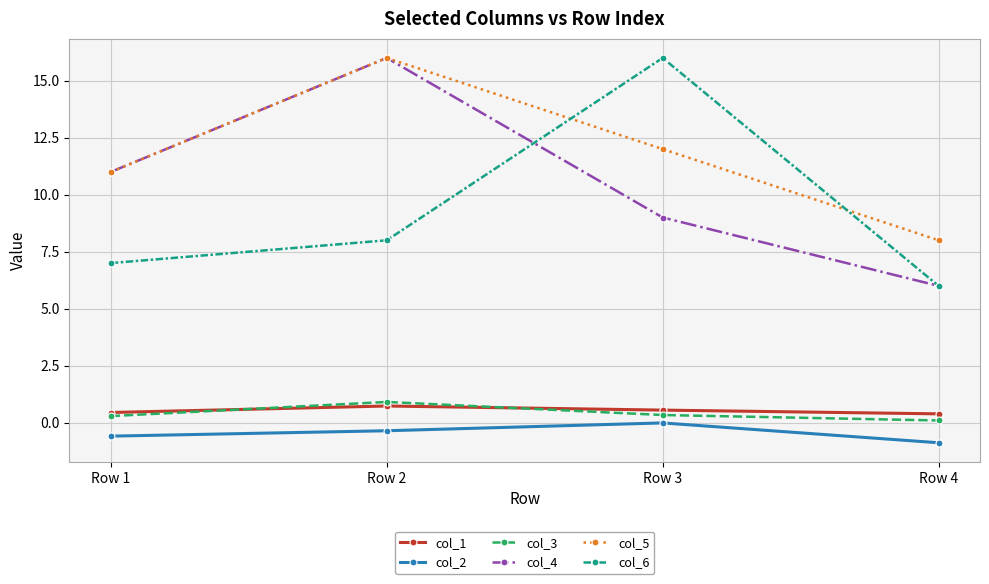

True or false: col_4 has more than 2 interior local peaks.

False